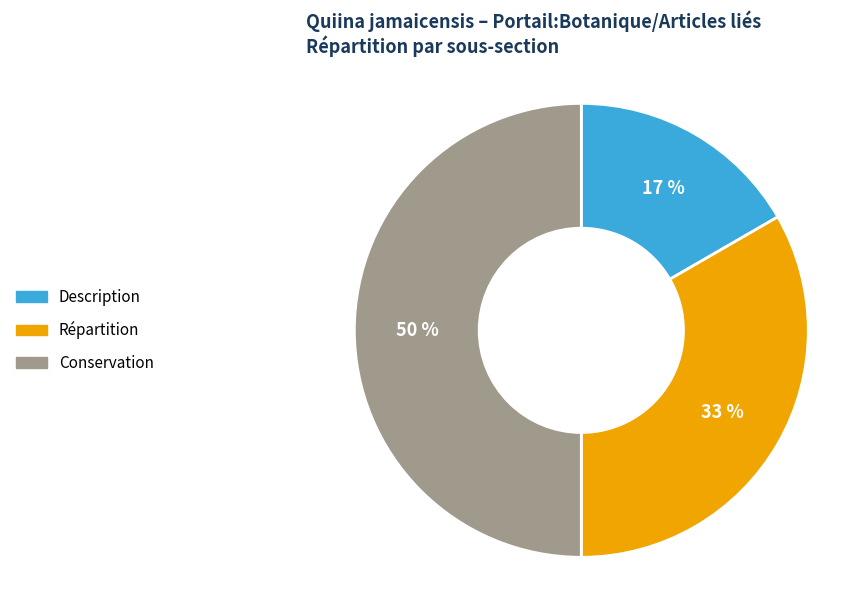

Rank the categories by value from lowest to highest.

Description, Répartition, Conservation